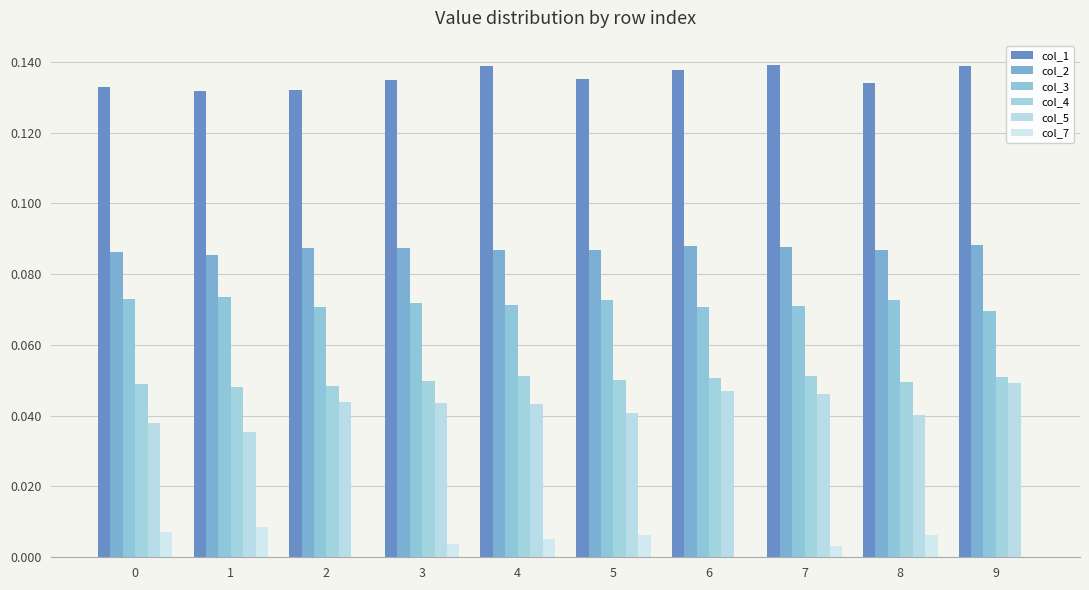

Are the bars grouped side by side (vs. stacked)?

Yes